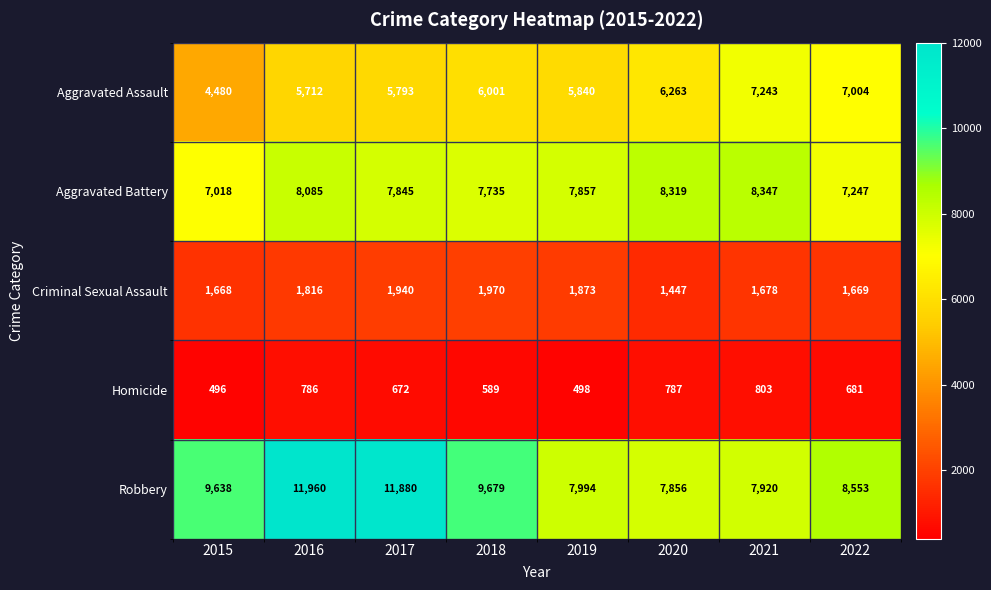

What is the sum of all Homicide values?

5312